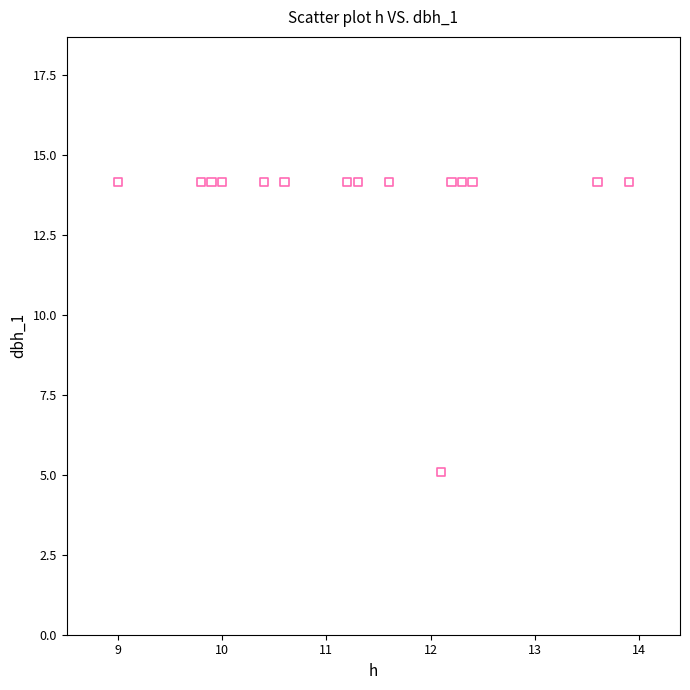

What Y value in the scatter plot is closest to 9?

5.1